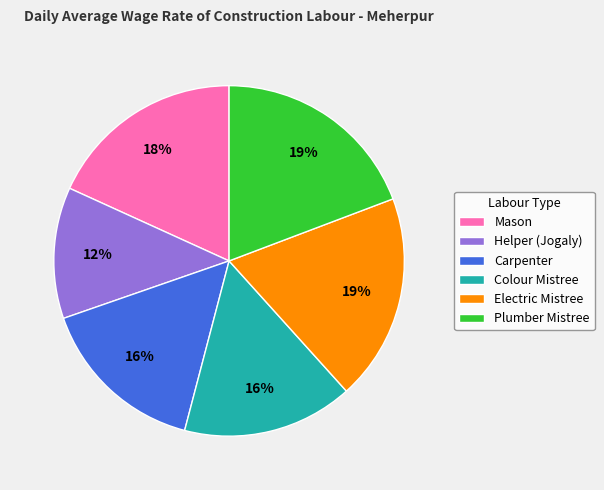

To the nearest percent, what is the combined percentage of Electric Mistree and Colour Mistree?

35%